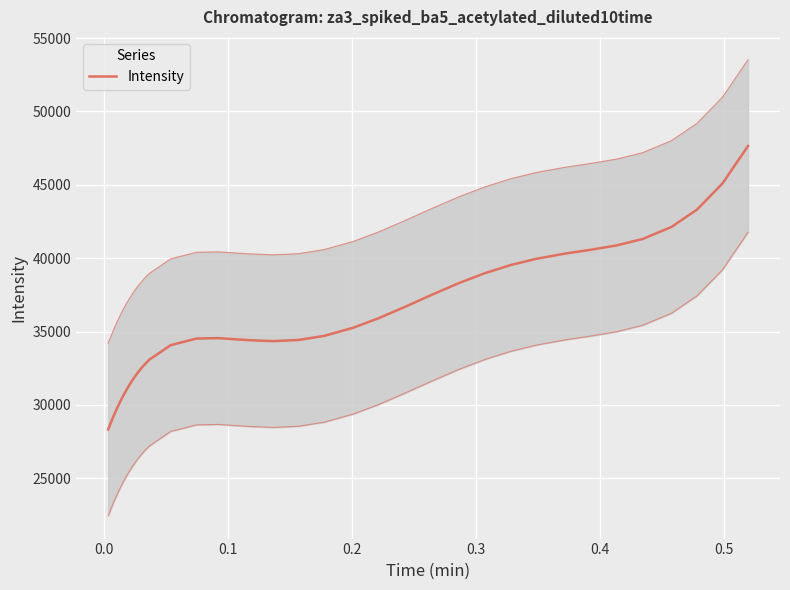

How many interior local peaks (higher than both neighbors) does the data have?

1